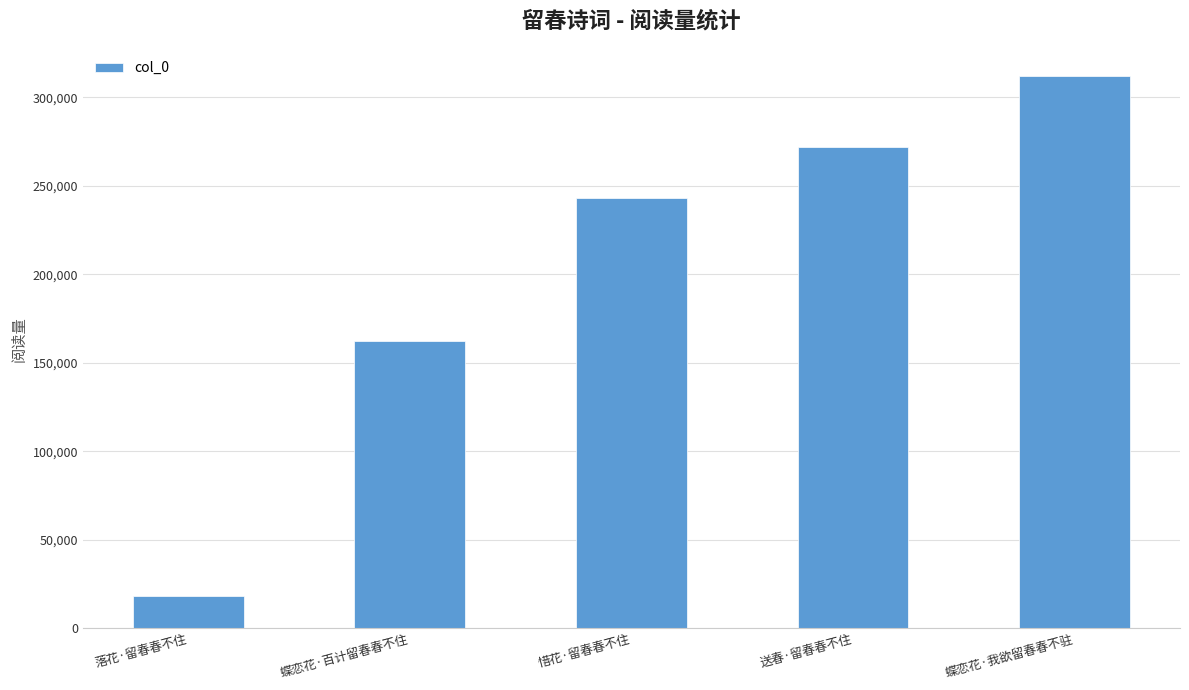

List the labels in order of value, smallest first.

落花·留春春不住, 蝶恋花·百计留春春不住, 惜花·留春春不住, 送春·留春春不住, 蝶恋花·我欲留春春不驻